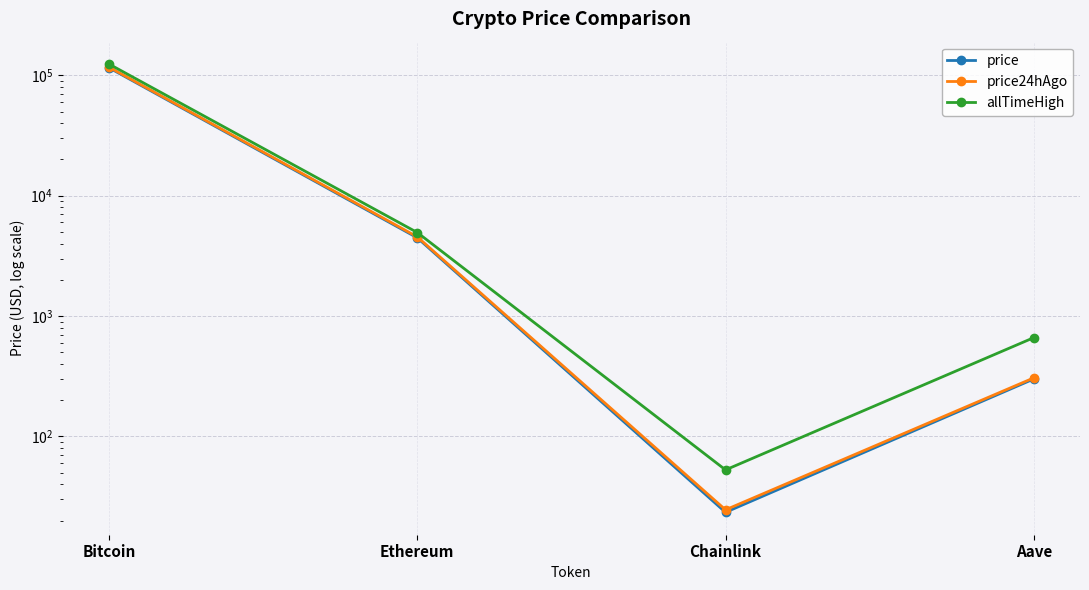

True or false: allTimeHigh has a value of 84.7 at Chainlink.

False